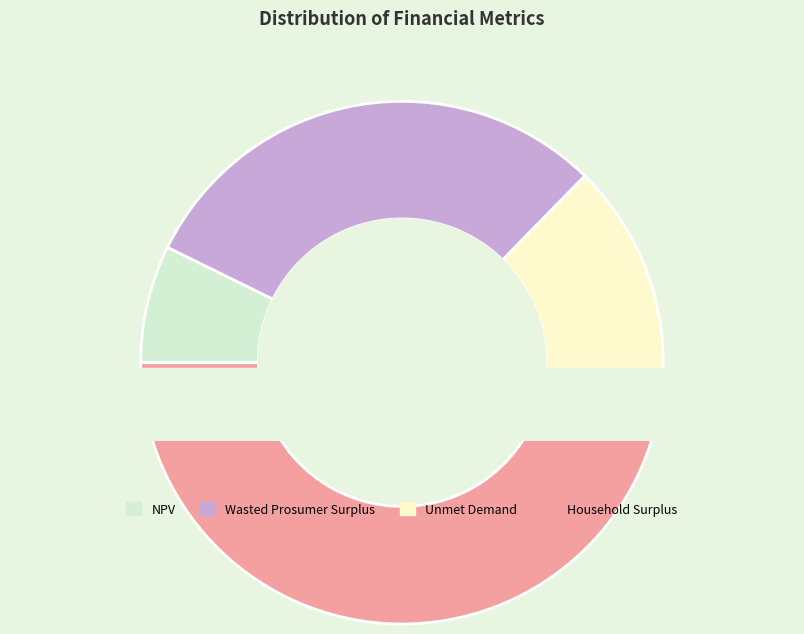

Approximately how many times larger is the value at Unmet Demand compared to Household Surplus?

0.4